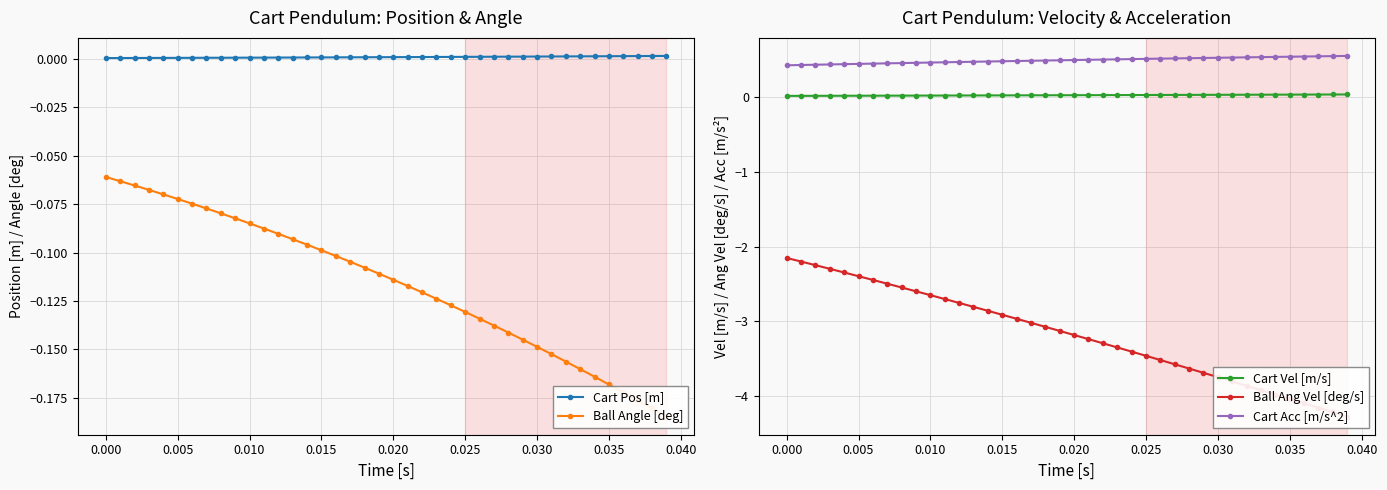

True or false: Cart Vel [m/s] and Cart Acc [m/s^2] cross at least once.

False